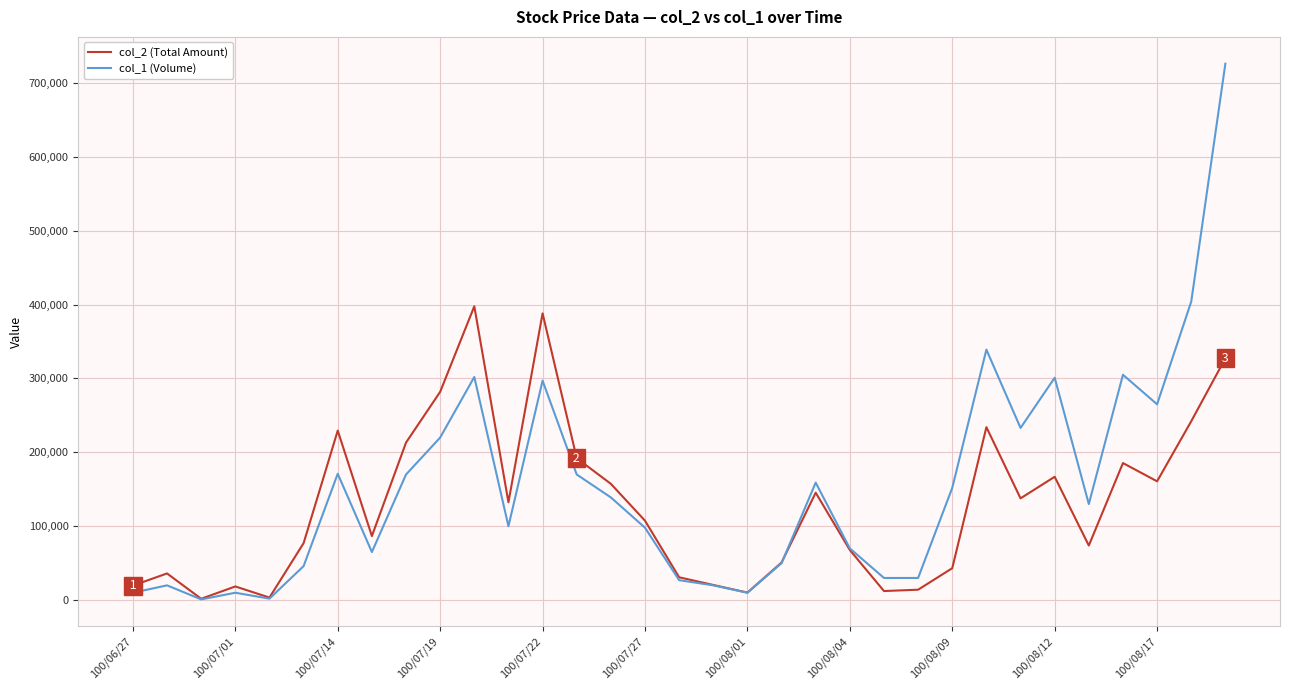

Which series has the largest range (max minus min)?

col_1 (Volume)